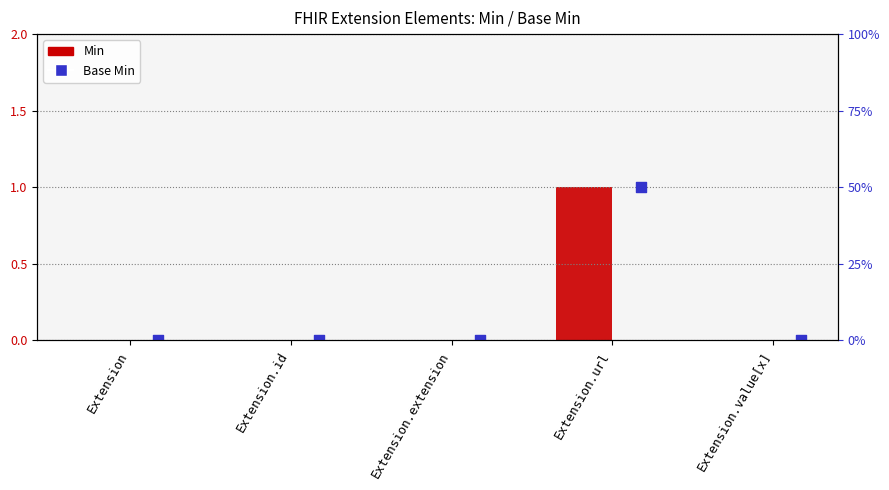

Which series reaches the maximum Y coordinate?

Min